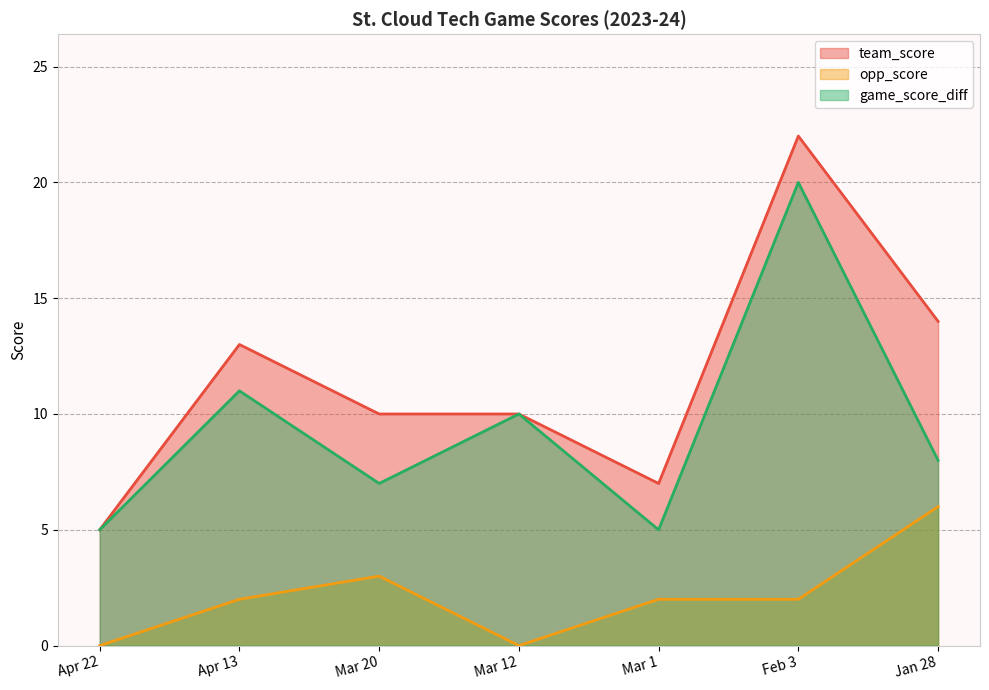

What is the label of the 7th point from the left?

Jan 28